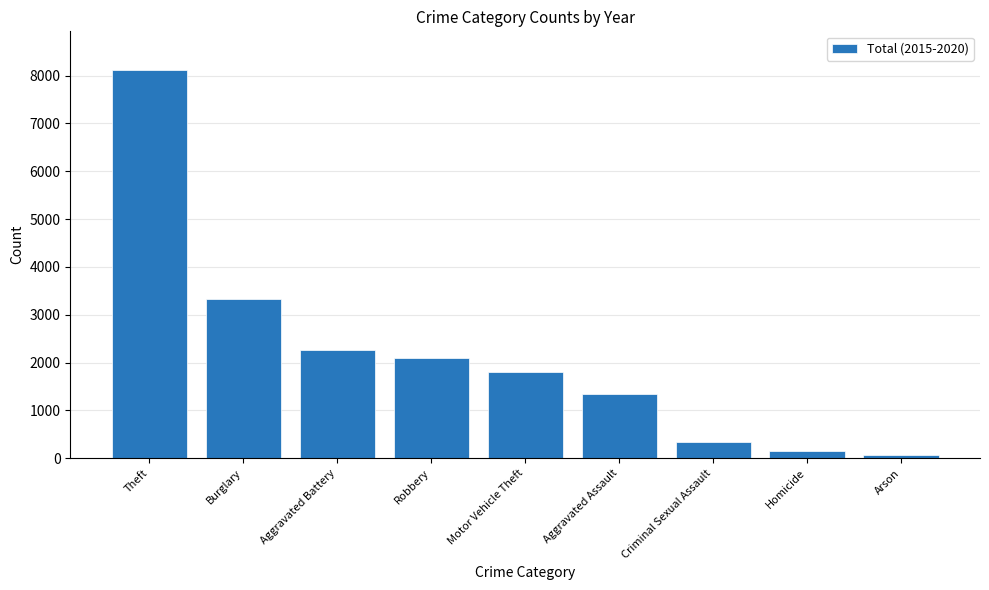

List the labels in order of value, smallest first.

Arson, Homicide, Criminal Sexual Assault, Aggravated Assault, Motor Vehicle Theft, Robbery, Aggravated Battery, Burglary, Theft